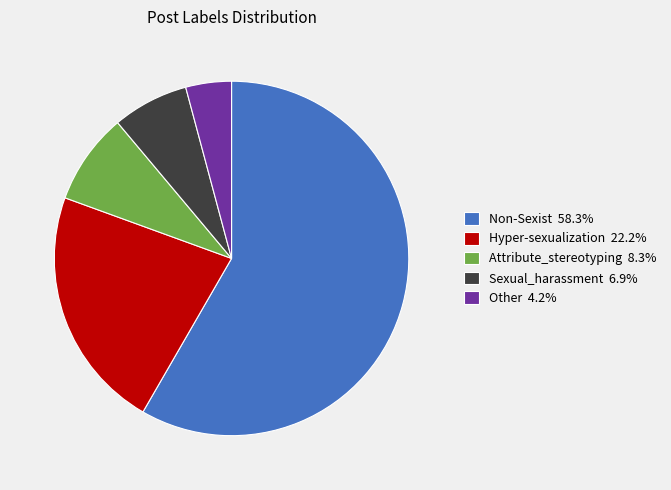

Which category has the biggest portion of the pie?

Non-Sexist